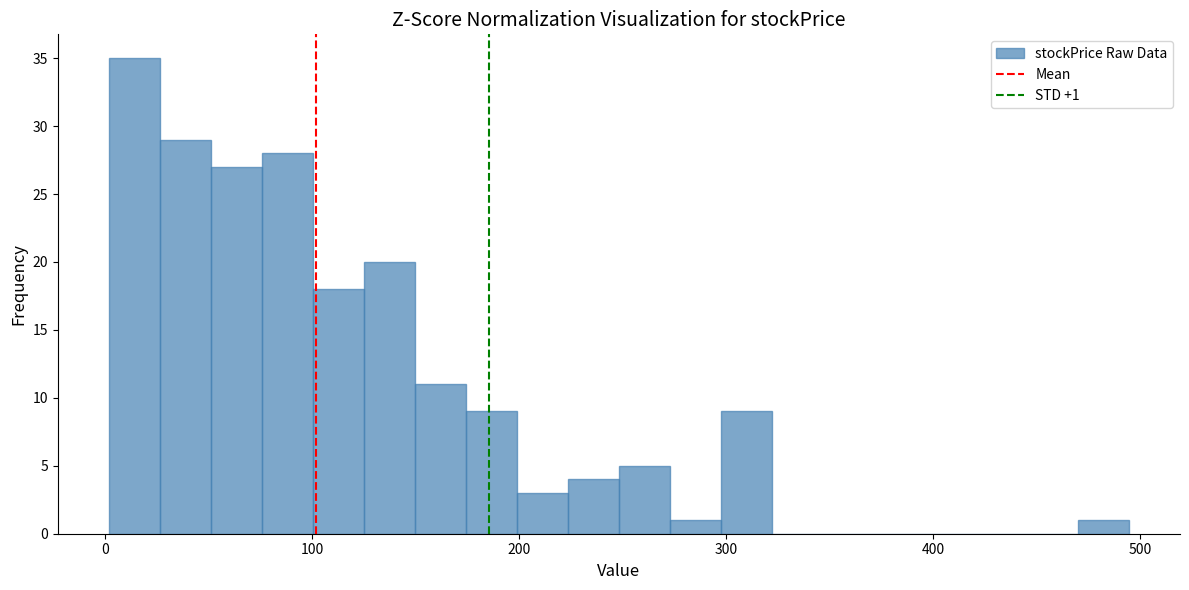

Read against the x-axis, roughly where is the centre of the tallest bar?

10